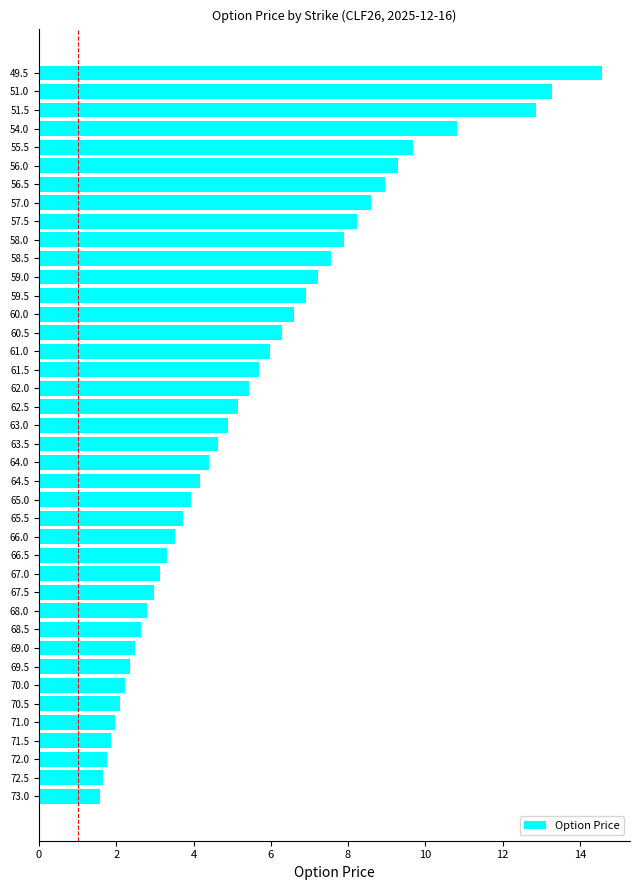

Does the chart contain stacked bars?

No